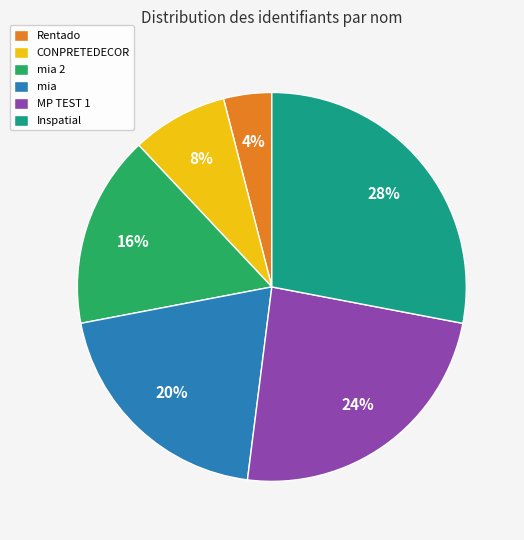

Which slice is the largest?

Inspatial